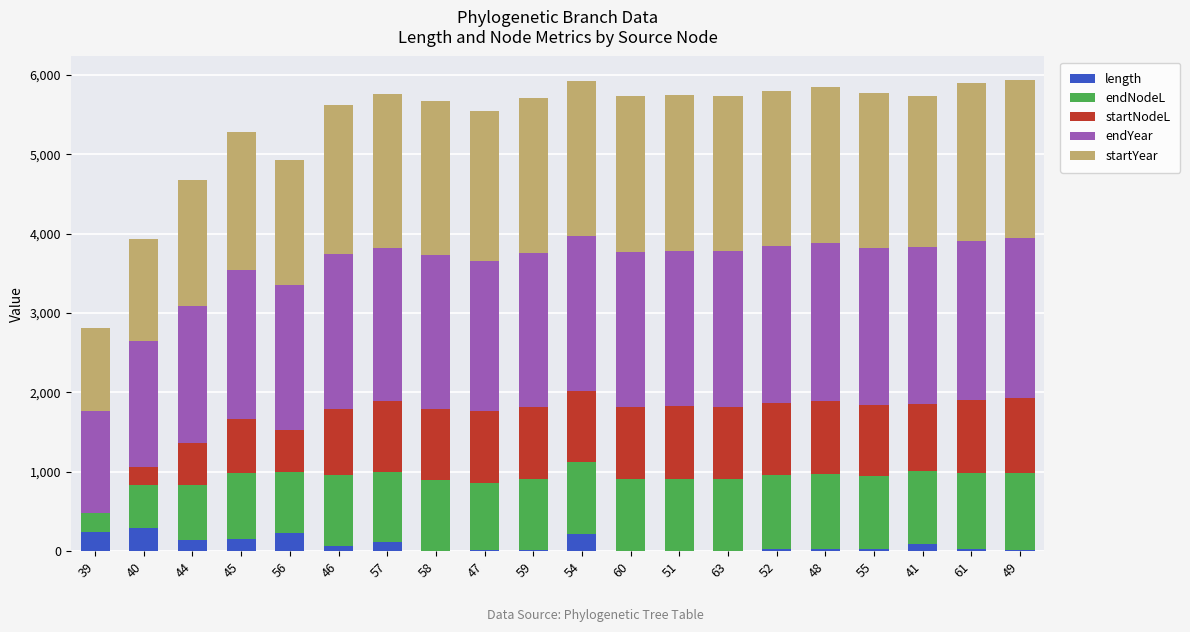

What is the total value across all series at 39?

2815.0